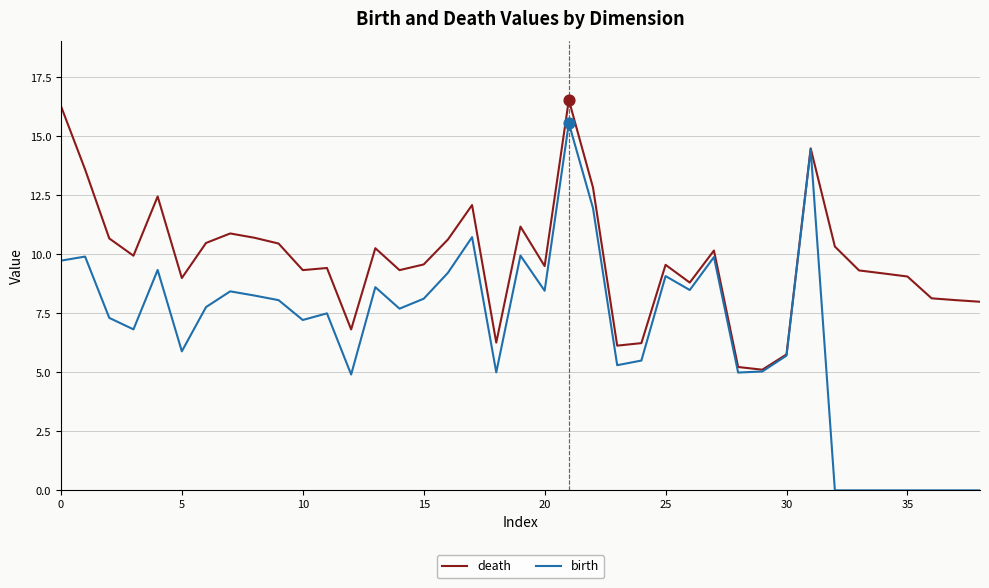

Which series has the largest total across all categories?

death